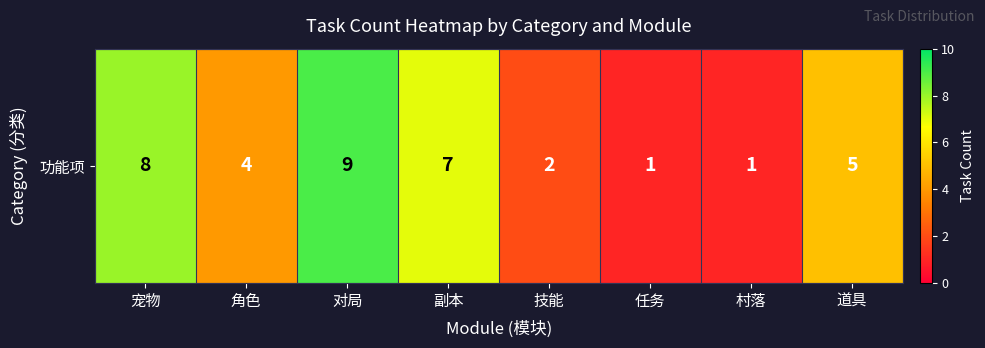

What is the change in value from 副本 to 道具?

-2